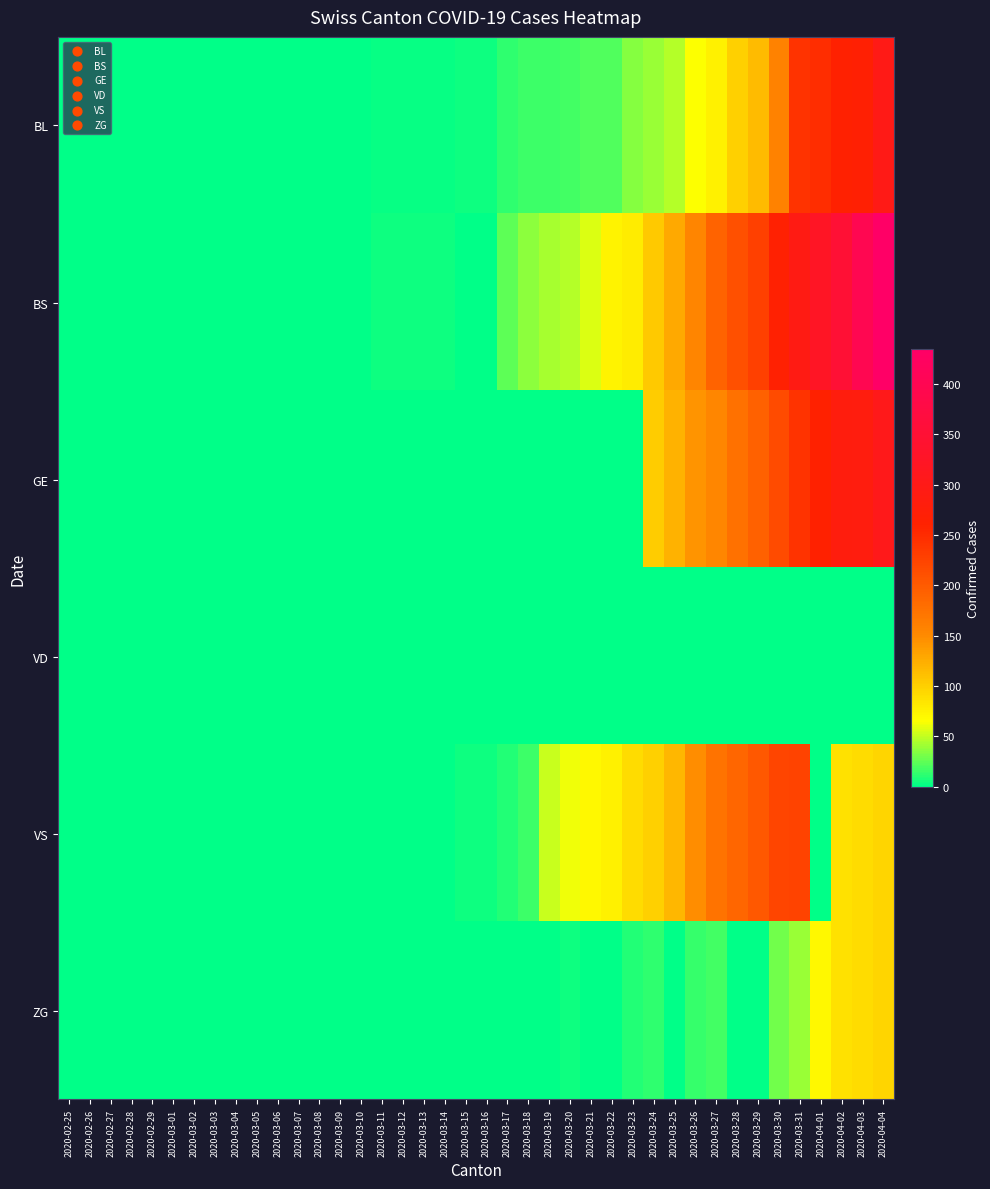

Count the number of data series in this chart.

6